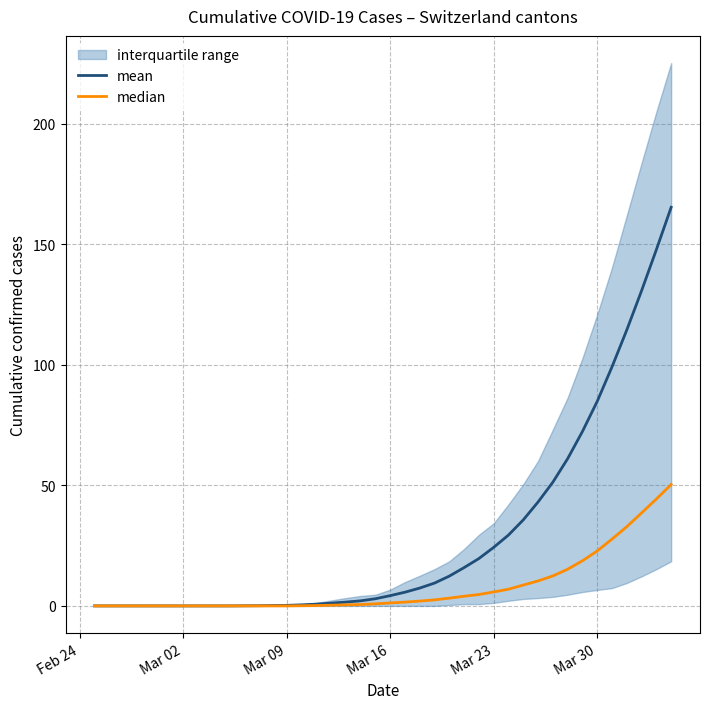

At which label does median reach its minimum?

Feb 24